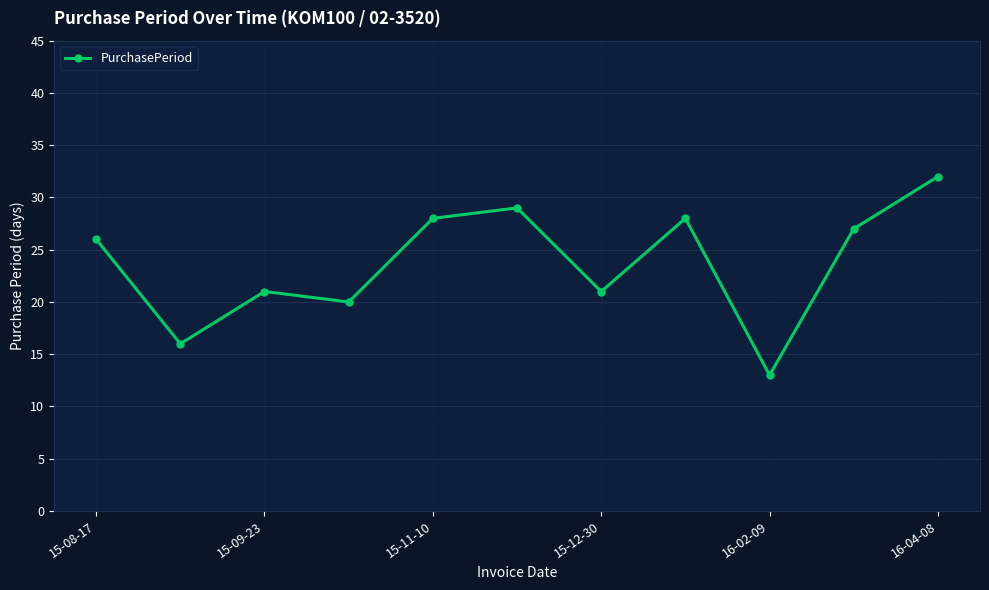

What is the sum of all values?

261